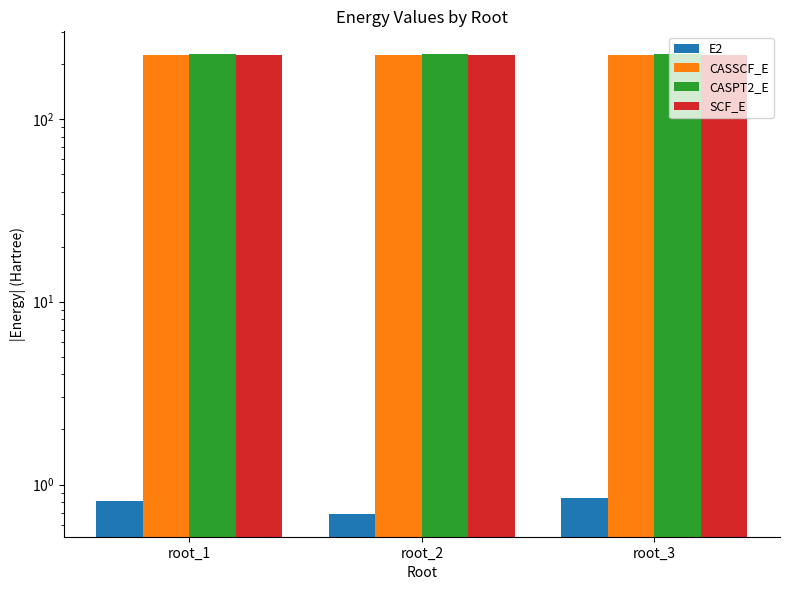

What is the difference between the maximum and minimum values in the CASSCF_E series?

0.1